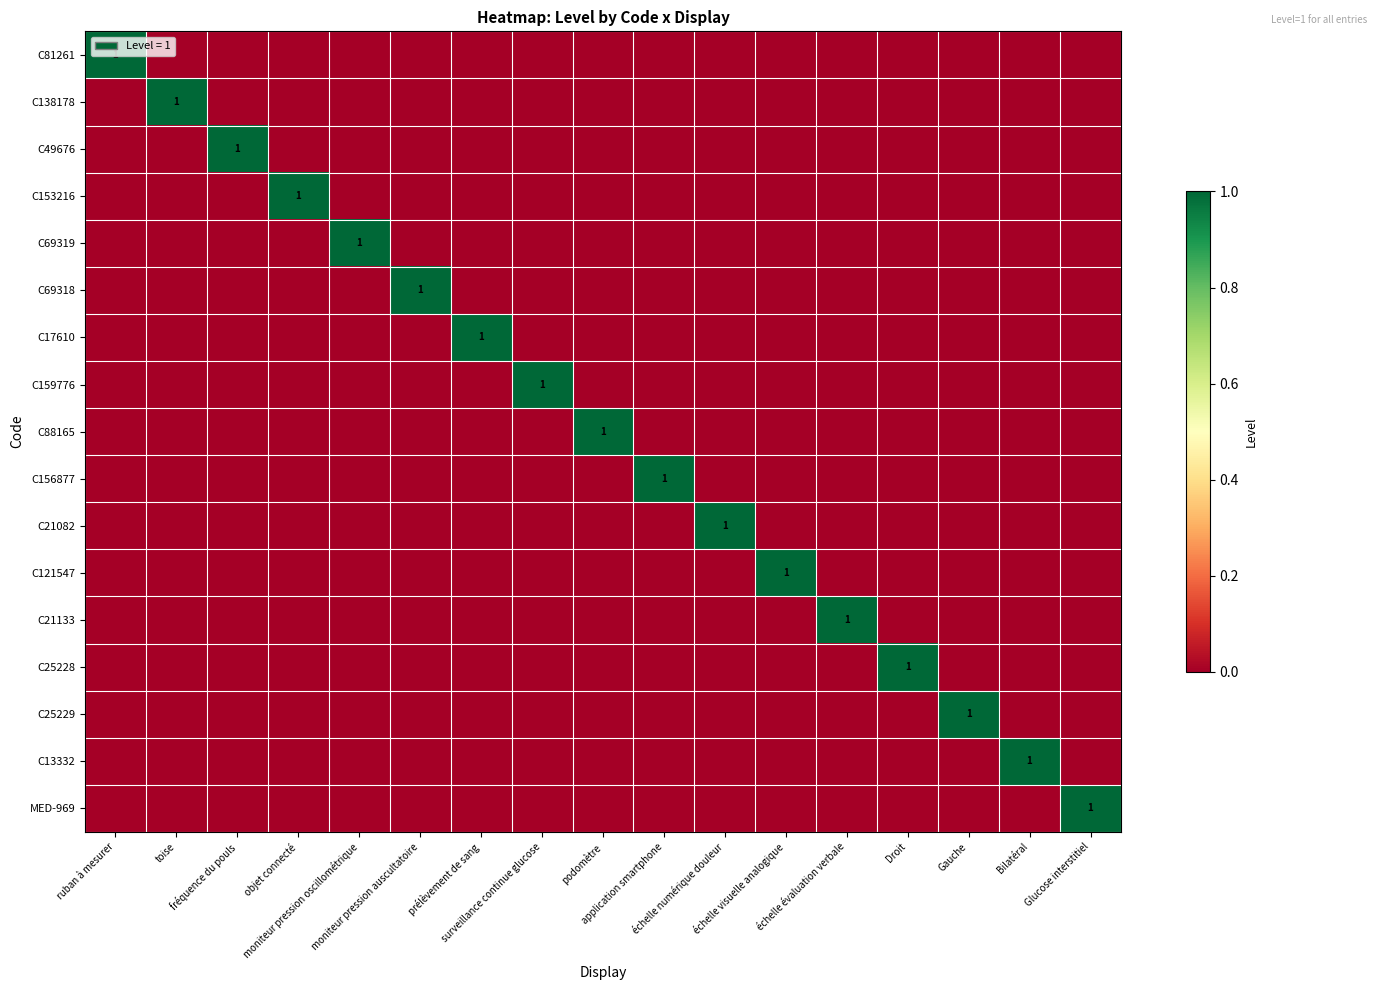

Which series has the widest spread of values?

C81261